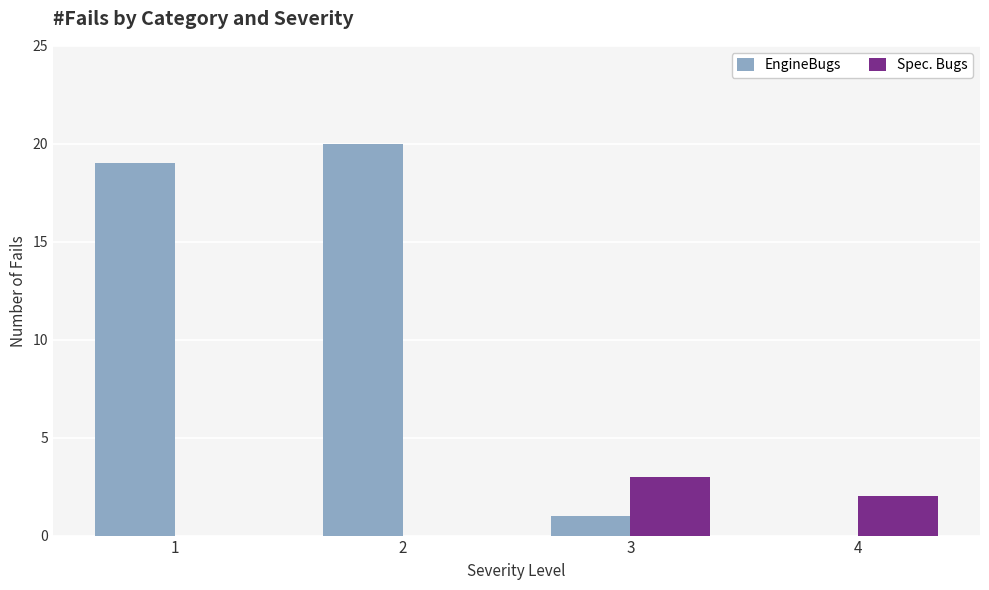

True or false: Spec. Bugs has a value of 2 at 4.

True